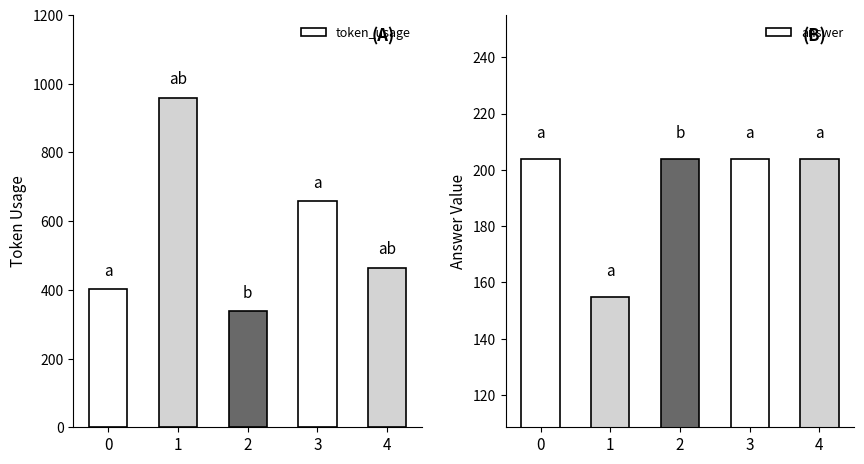

Does the chart contain stacked bars?

No